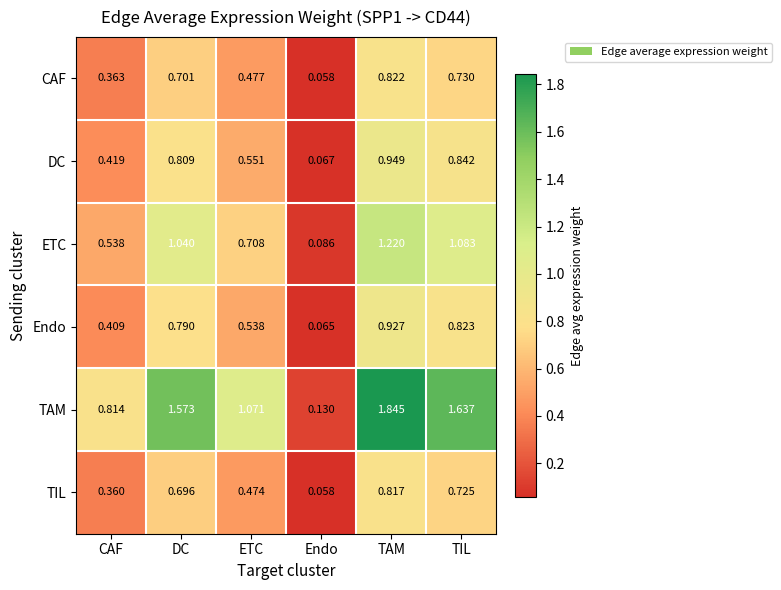

Which series has the widest spread of values?

TAM